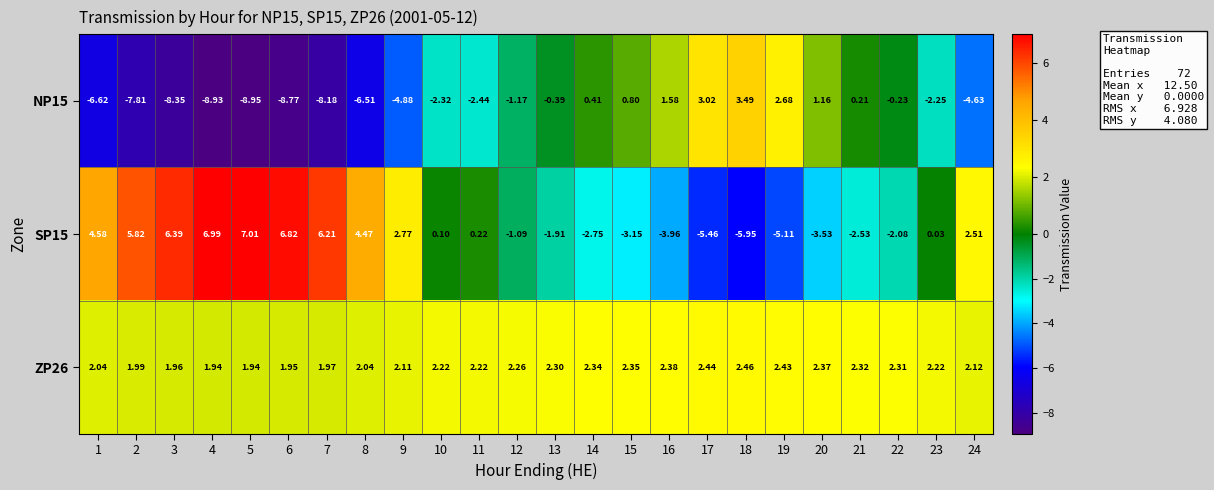

What is the difference between the highest and lowest values at 24?

7.1